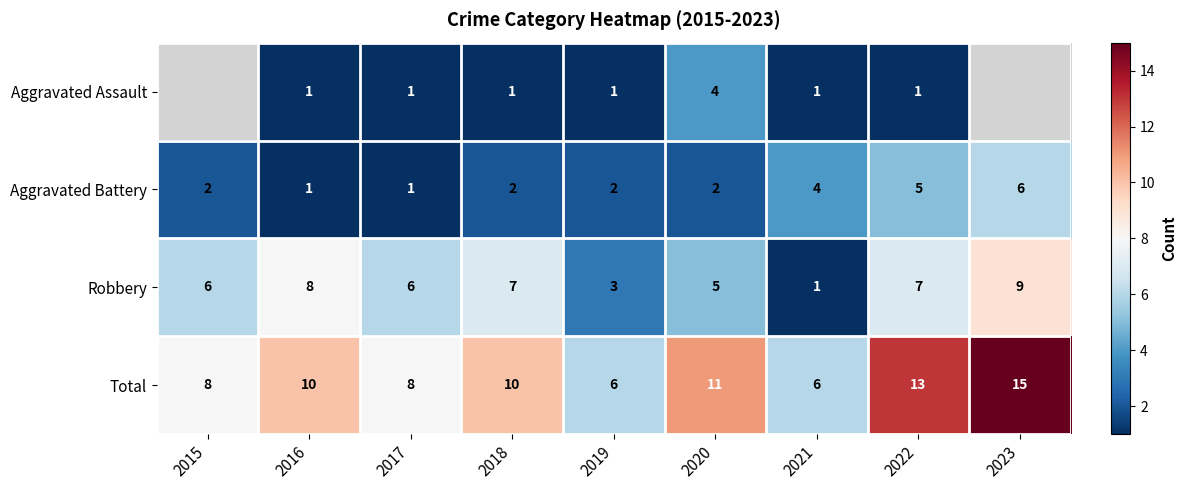

The value of Robbery at 2019 is 1.9. True or false?

False